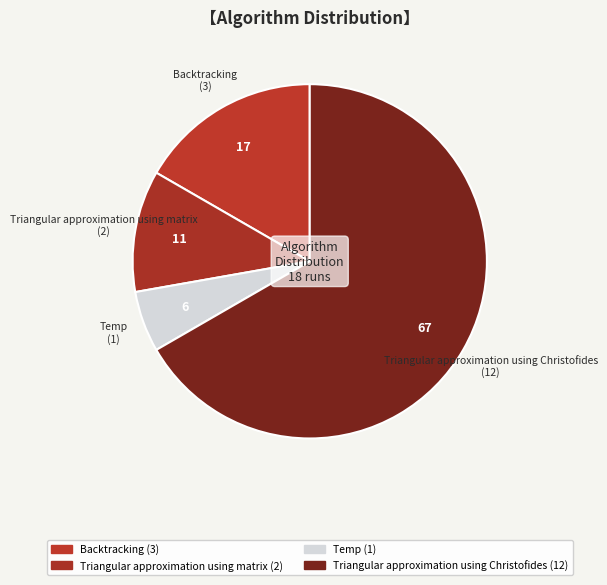

The Temp slice represents 18% of the pie. True or false?

False